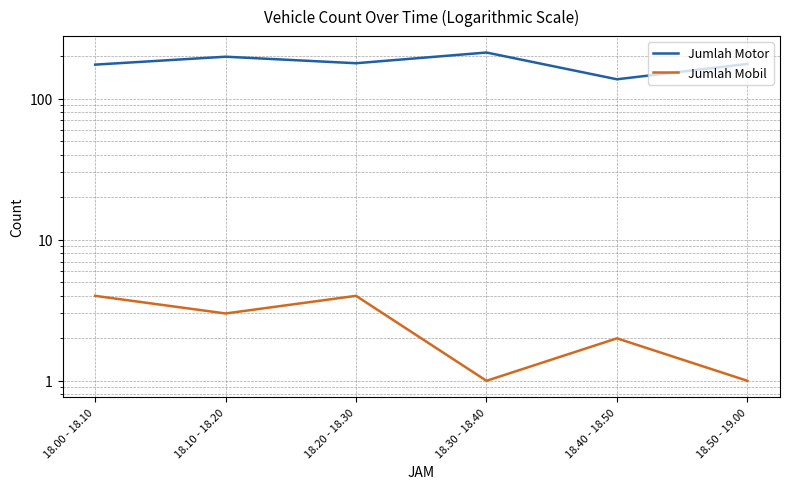

What position from the right is 18.00 - 18.10?

6